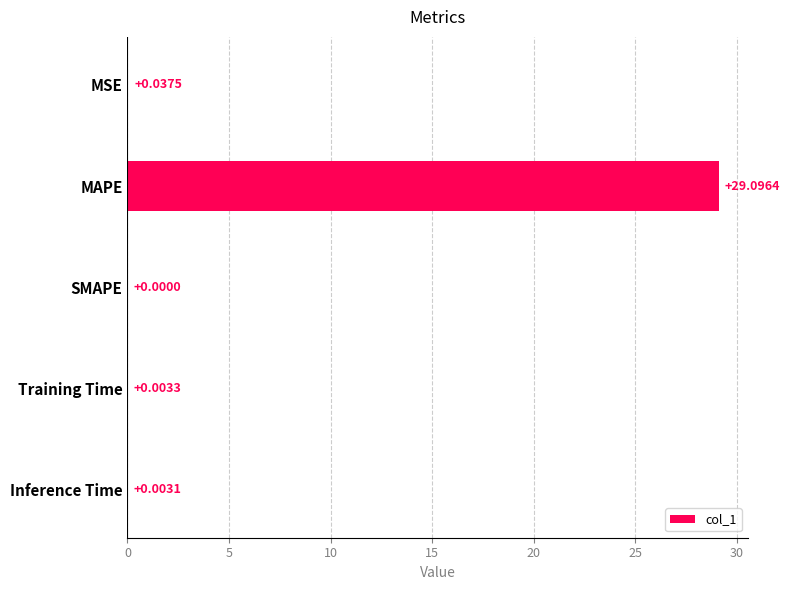

At which category does the chart reach its peak across all series?

MAPE